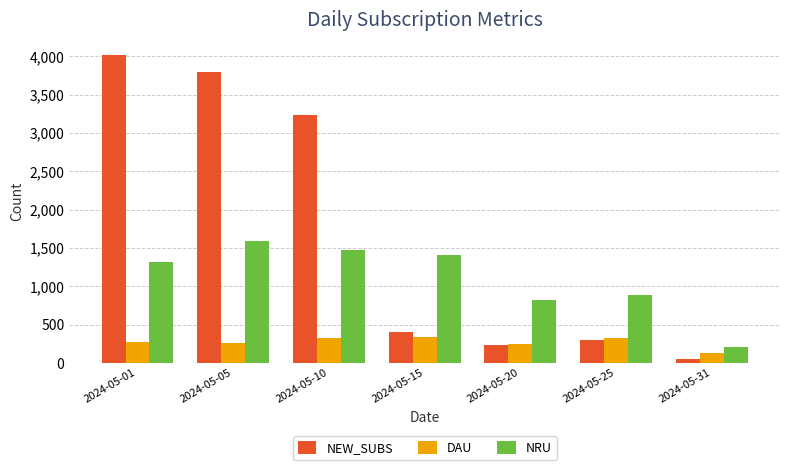

What is the difference between the second highest and second lowest values in the NRU series?

649